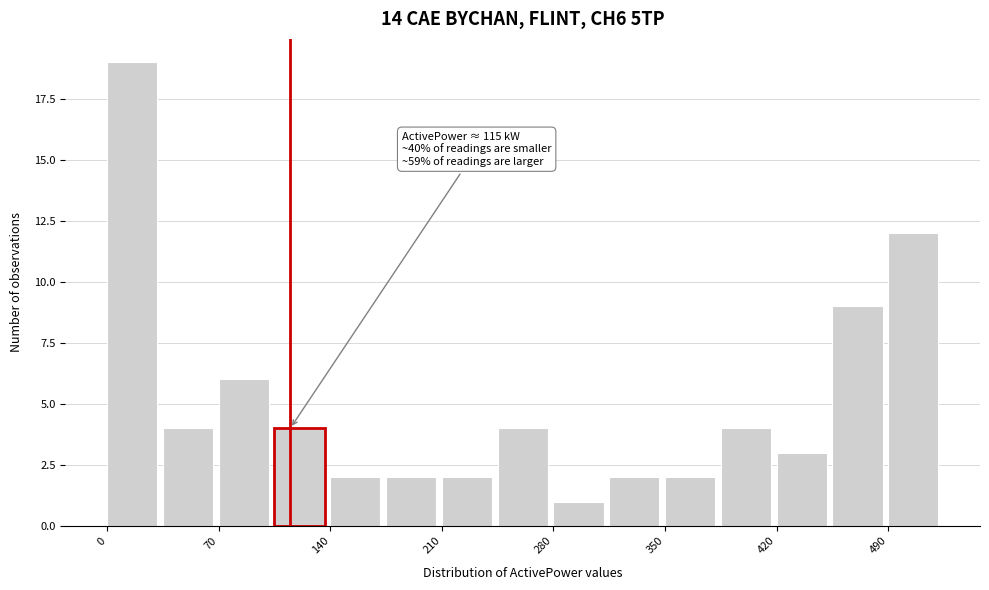

Read against the x-axis, roughly where is the centre of the tallest bar?

20